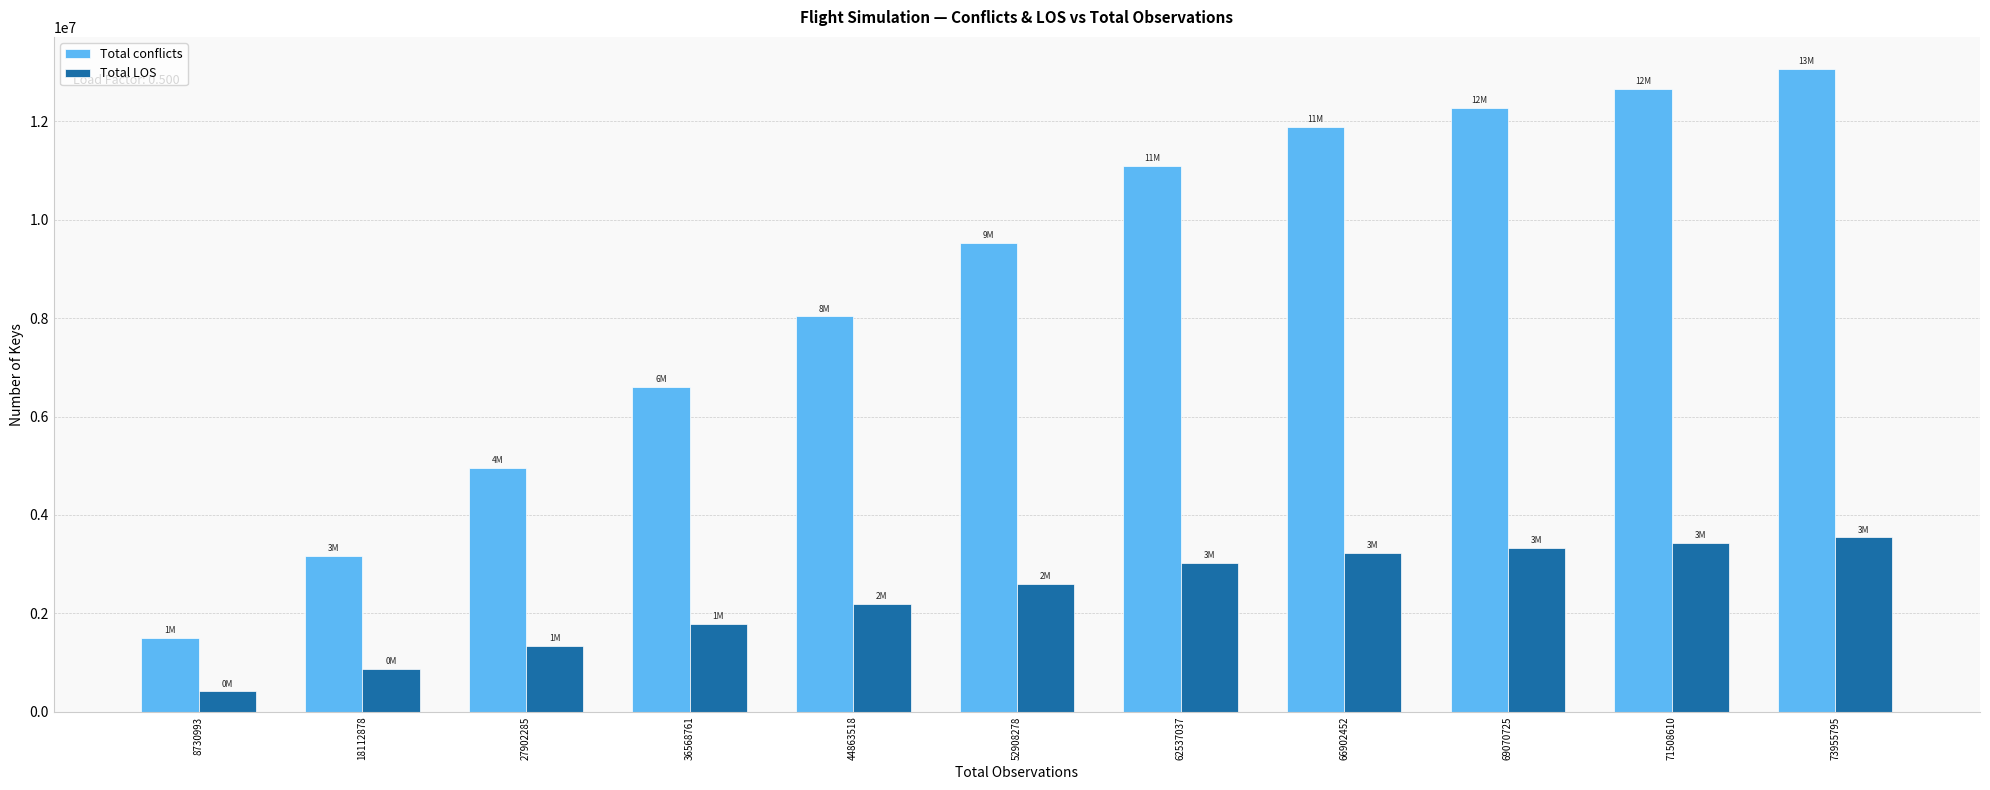

At how many categories does at least one series exceed 7608315?

7